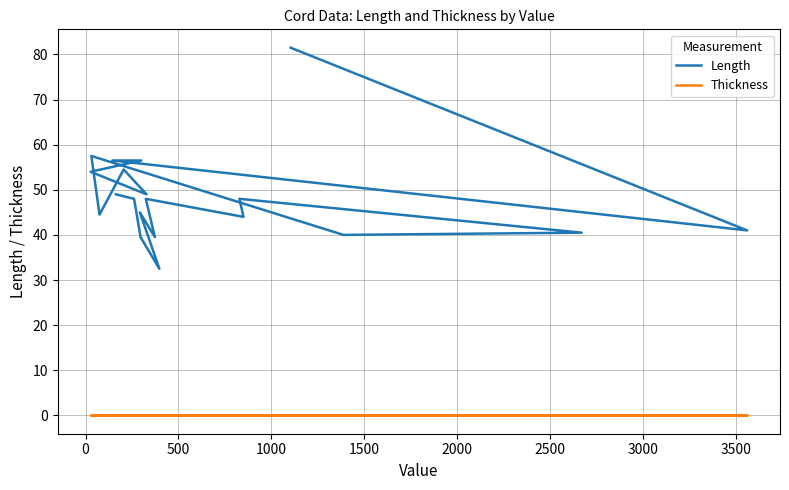

Does the chart display data point markers on the line(s)?

No